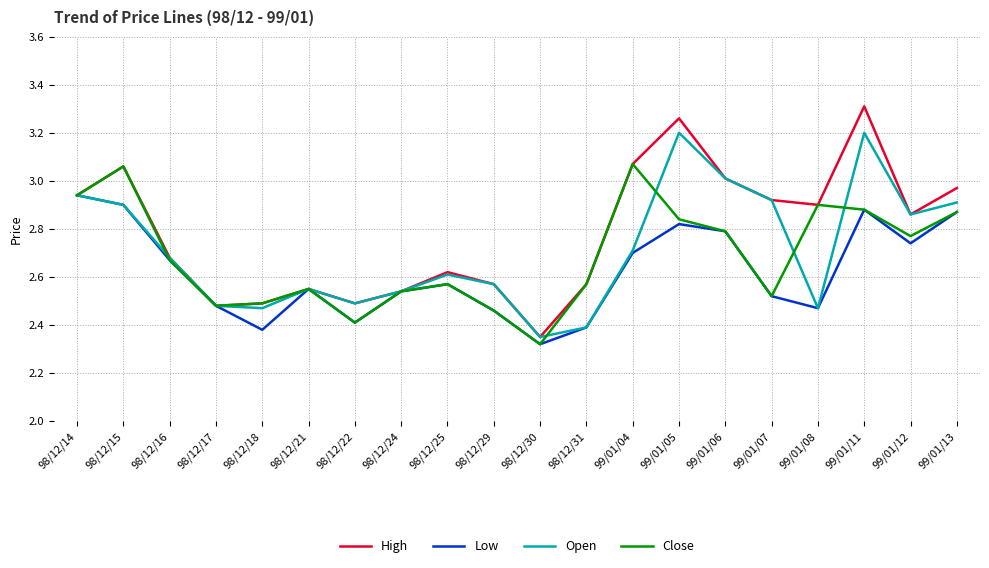

Is it true that High equals 3.3 at 99/01/11?

True